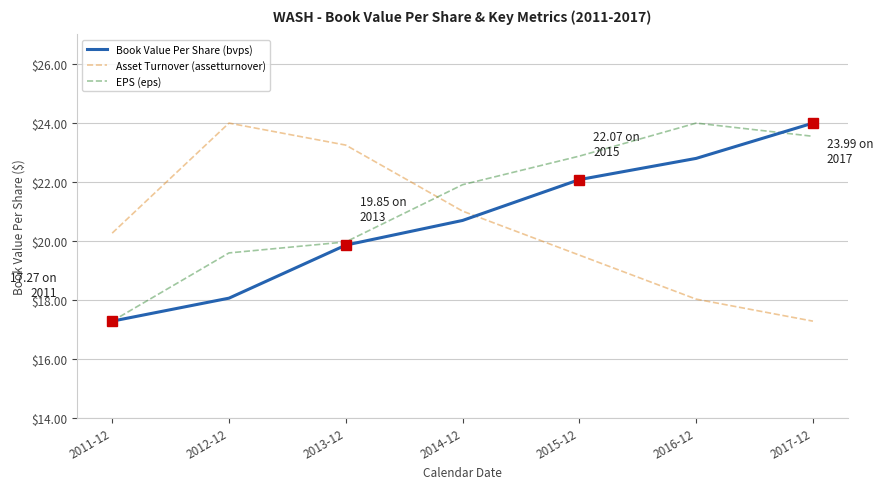

How many categories are shown in the chart?

7